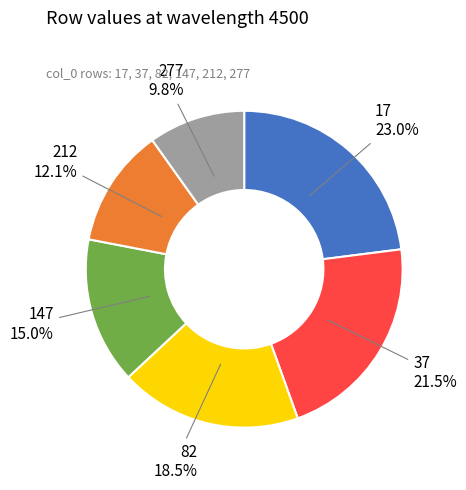

To the nearest percent, what is the difference between the 277 and 37 slice percentages?

12%